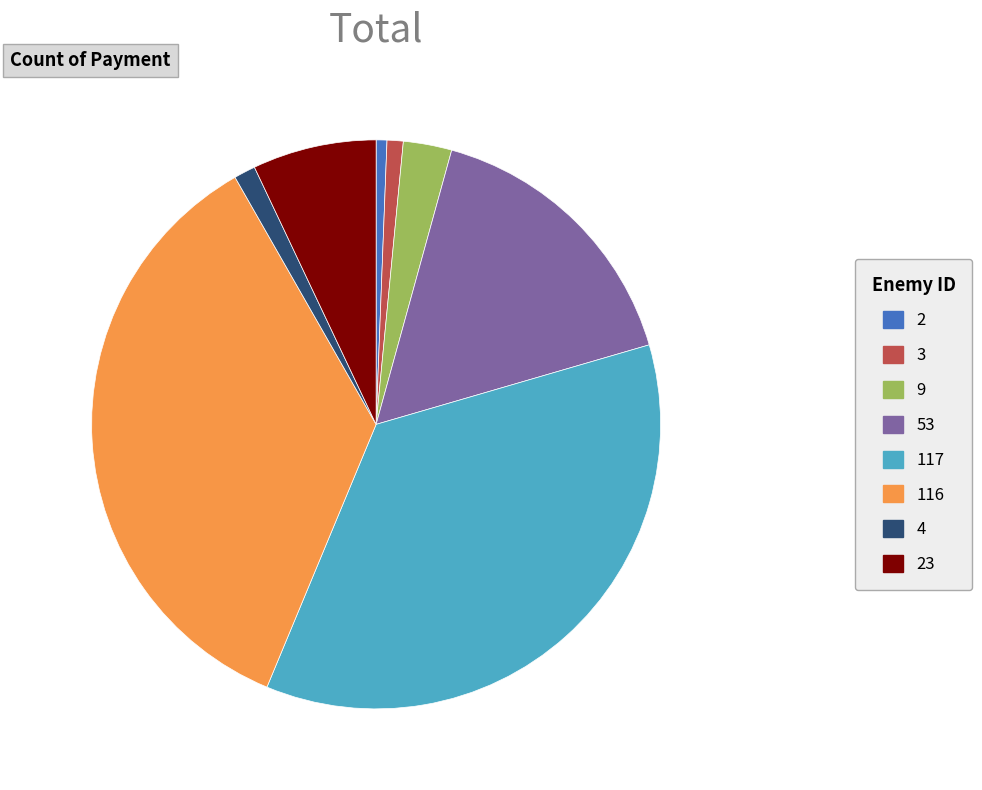

True or false: 23 accounts for 18% of the total.

False